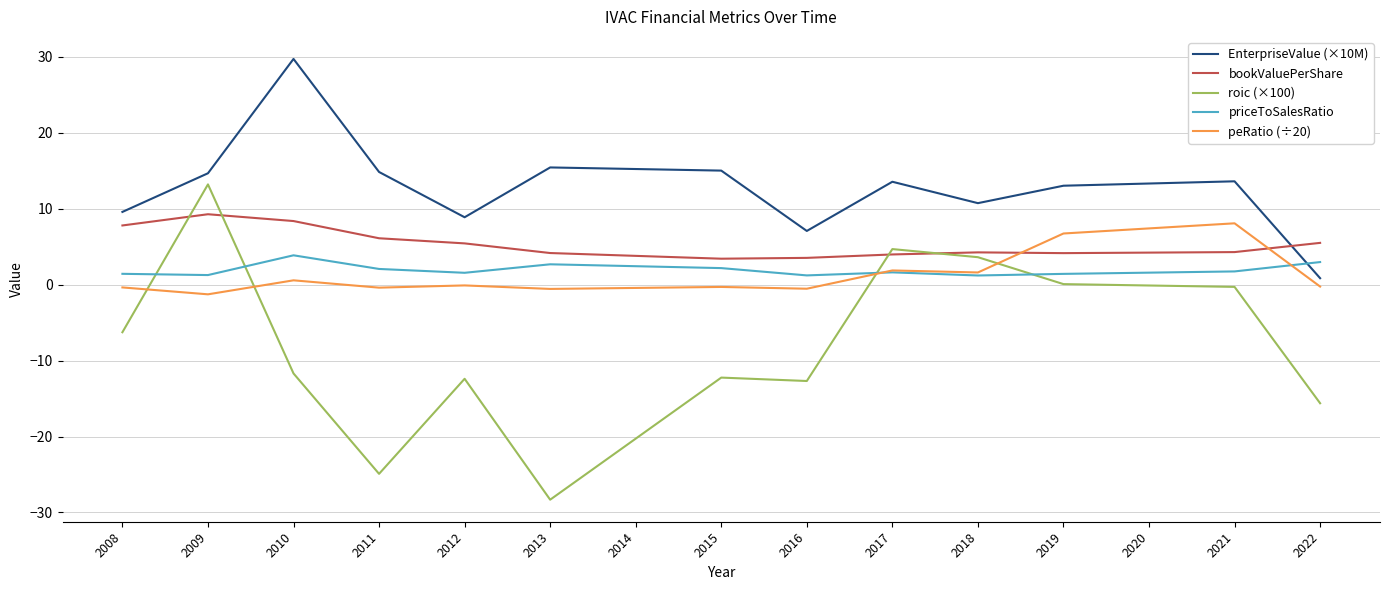

What is the difference between the highest and lowest values at 2017?

11.9